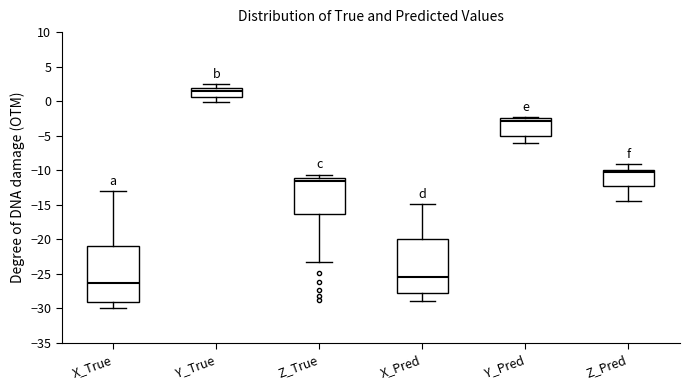

Reading left to right, read every box against the y-axis: the position of its median line, the range the box covers, and the ends of its whiskers. The values are not printed on the chart, so give them approximately, as read against the axis.

X_True: median -26.5, box -29.0 to -21.0, whiskers -30.0 to -13.0
Y_True: median 1.5, box 0.5 to 2.0, whiskers 0.0 to 2.5
Z_True: median -11.5, box -16.5 to -11.0, whiskers -23.5 to -10.5
X_Pred: median -25.5, box -28.0 to -20.0, whiskers -29.0 to -15.0
Y_Pred: median -3.0, box -5.0 to -2.5, whiskers -6.0 to -2.5
Z_Pred: median -10.0 (just below the box's upper edge), box -12.5 to -10.0, whiskers -14.5 to -9.0